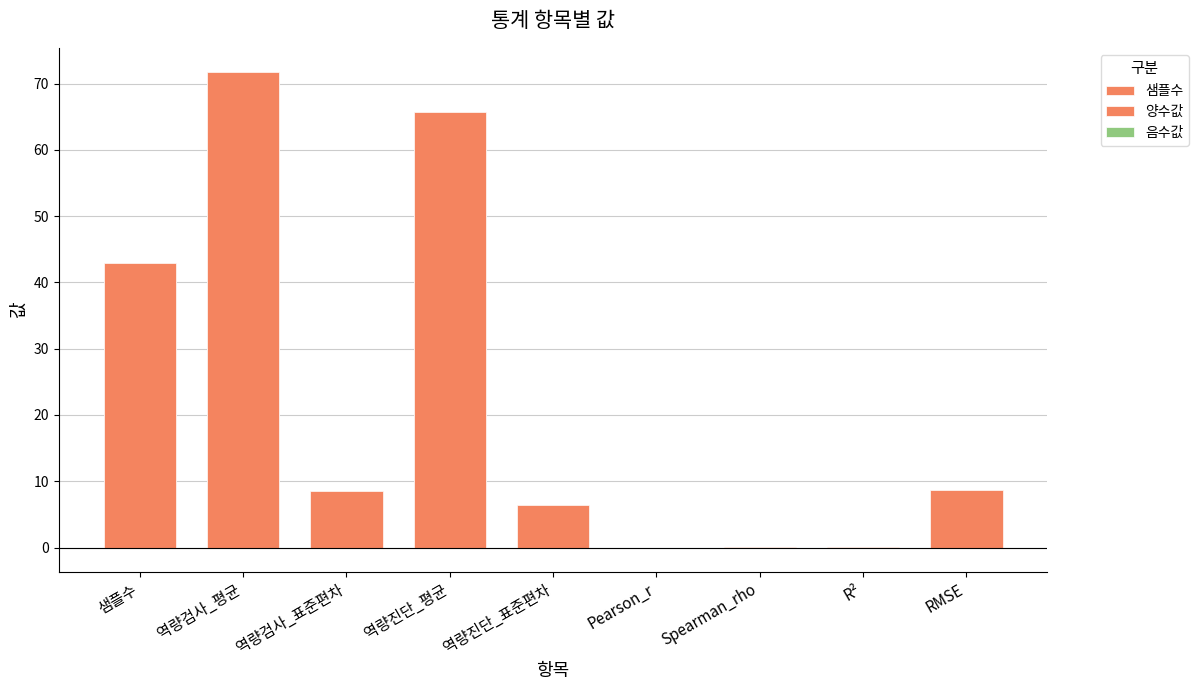

At which label does 양수값 first exceed 8?

샘플수